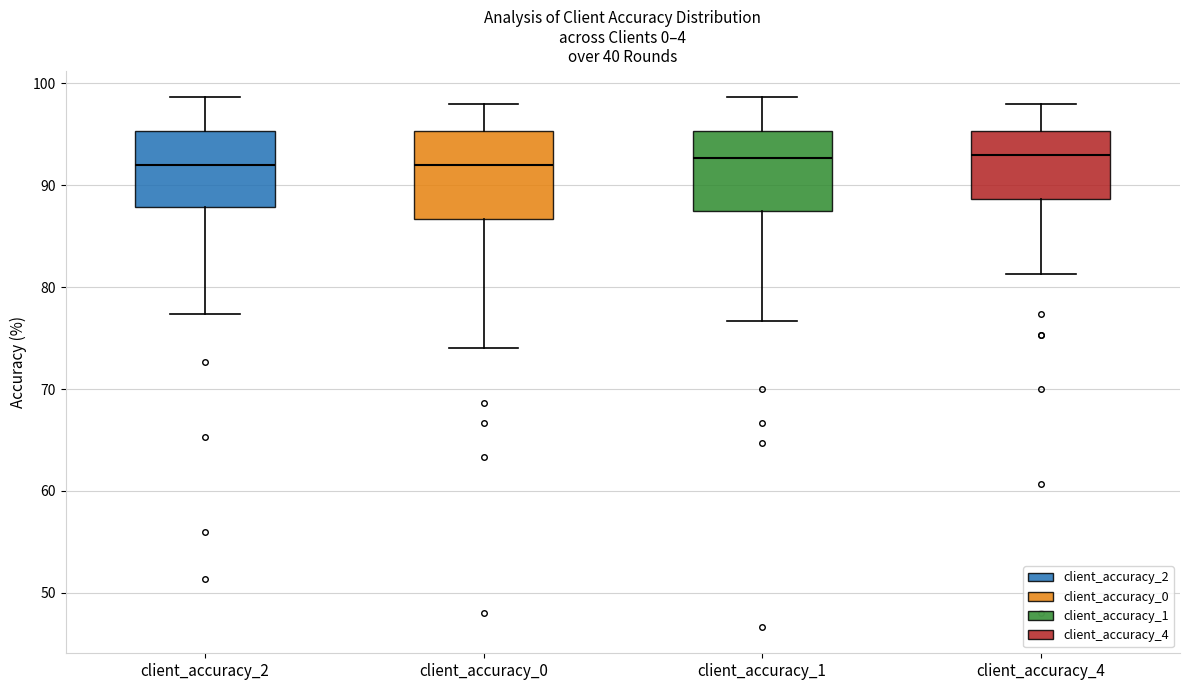

Reading left to right, transcribe this box plot: for each box, give where its median line is, the range the box spans, and where its two whiskers end, as read against the y-axis. The values are not printed on the chart, so give them approximately, as read against the axis.

client_accuracy_2: median 92, box 88 to 95, whiskers 77 to 99
client_accuracy_0: median 92, box 87 to 95, whiskers 74 to 98
client_accuracy_1: median 93, box 88 to 95, whiskers 77 to 99
client_accuracy_4: median 93, box 89 to 95, whiskers 81 to 98